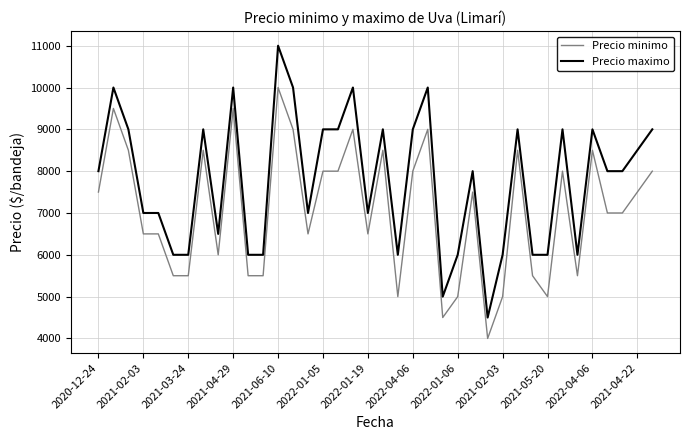

True or false: Precio minimo and Precio maximo cross at least once.

False